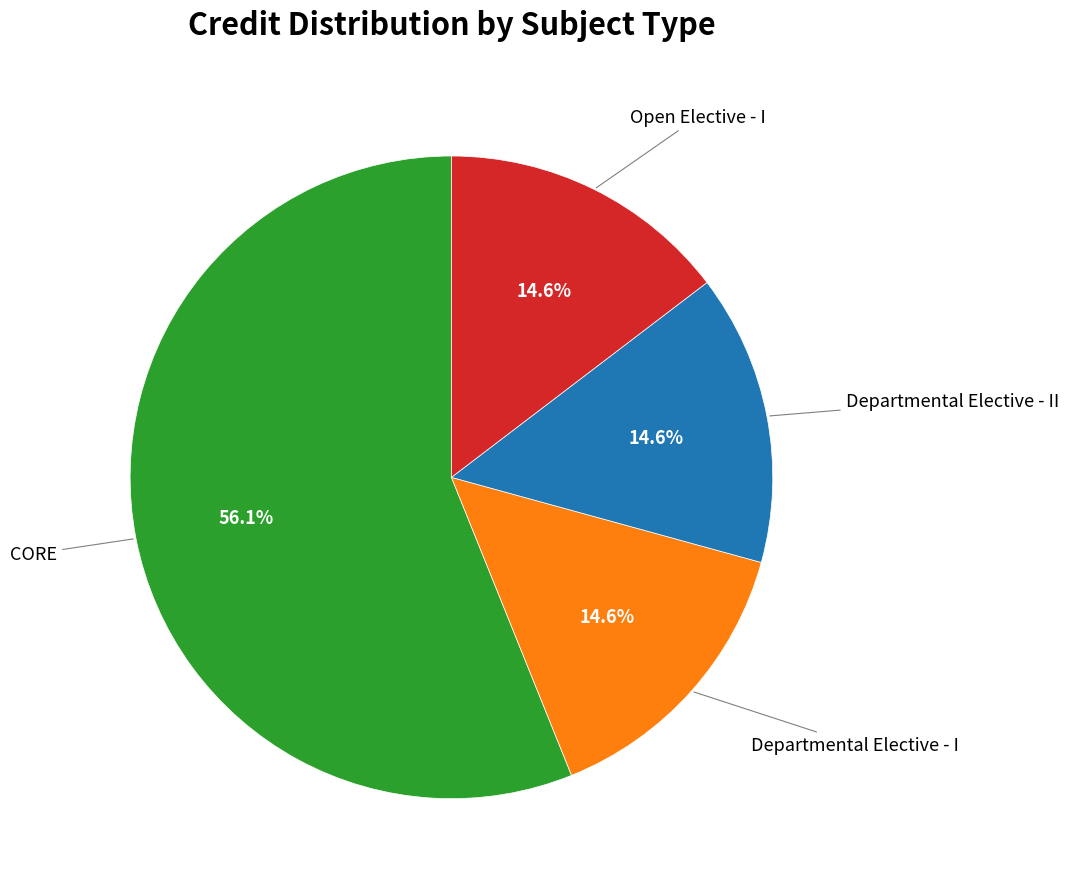

How many slices are in this pie chart?

4